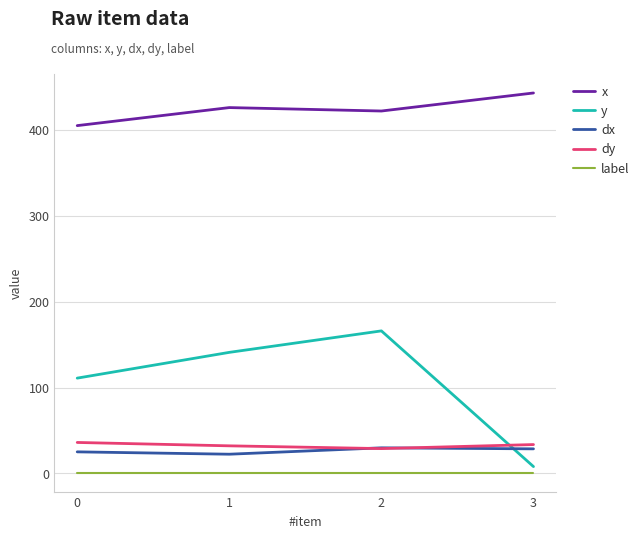

At which category does the chart reach its peak across all series?

3